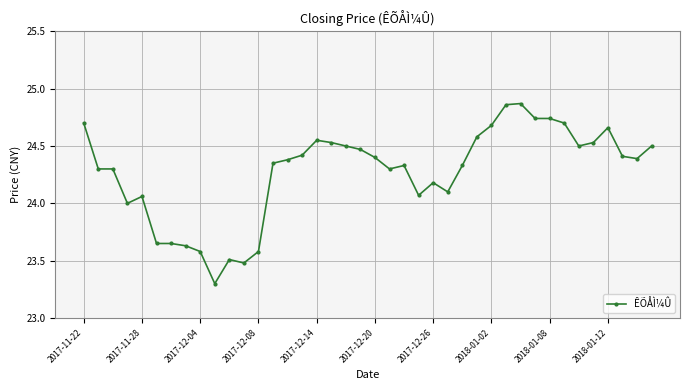

True or false: there are more than 2 points higher than both neighbors.

True